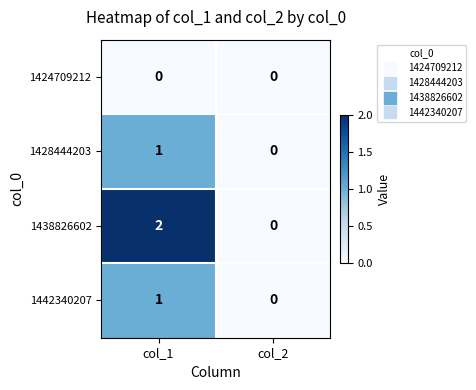

Which series has the widest spread of values?

1438826602